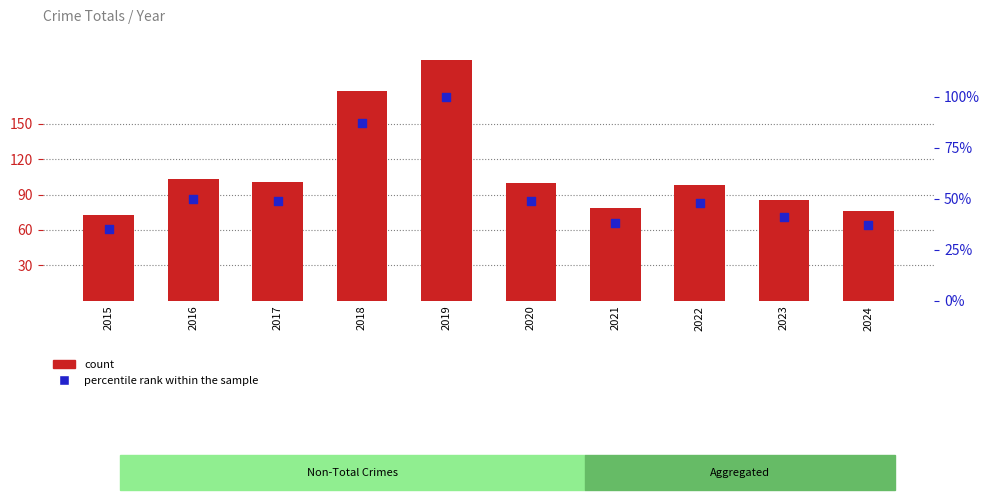

Which series contains the highest Y value?

count